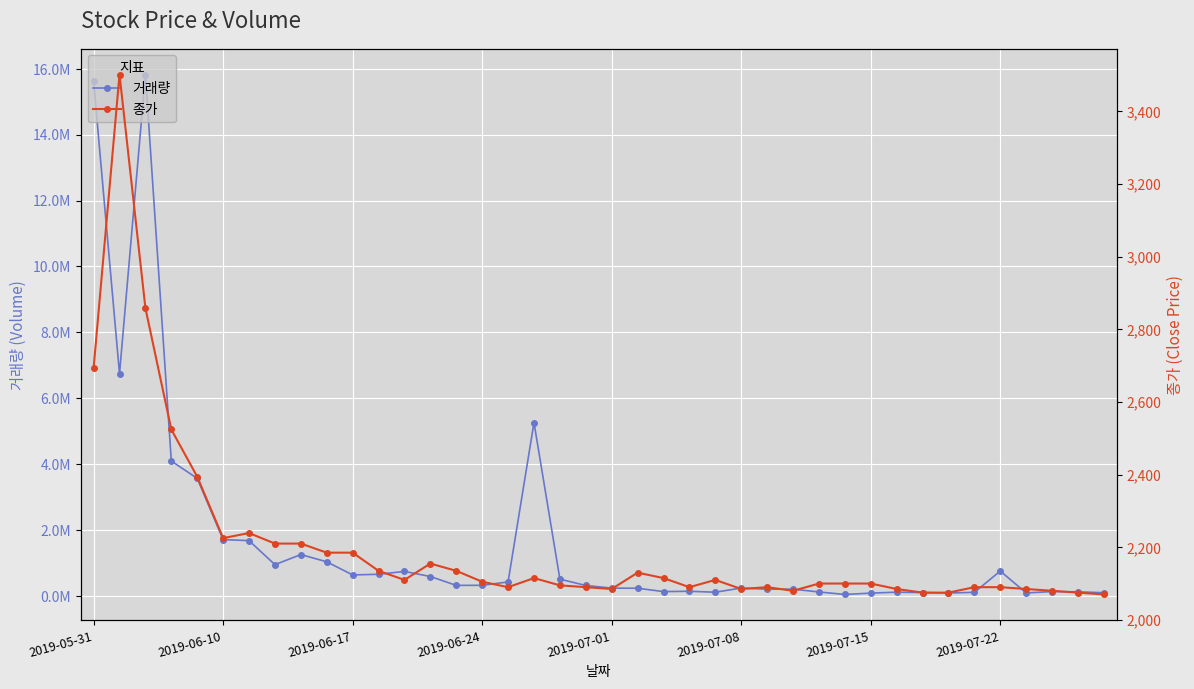

What is the value of the 거래량 point at the 23rd from the left?

130862